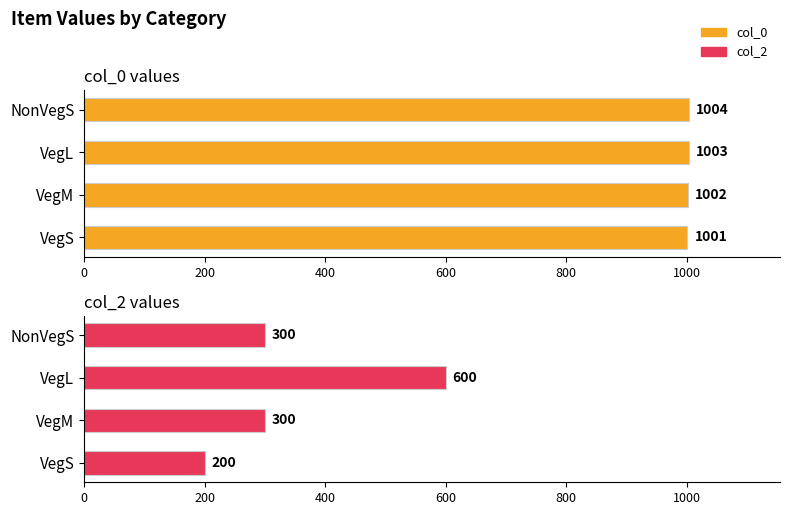

What is the total value across all series at NonVegS?

1304